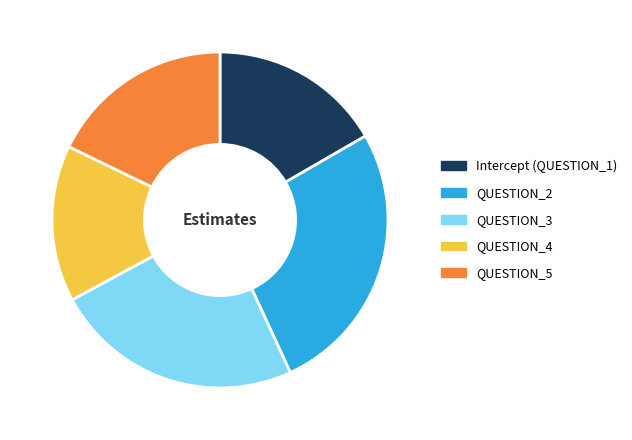

Is the sum of QUESTION_3 and QUESTION_4 greater than half?

No